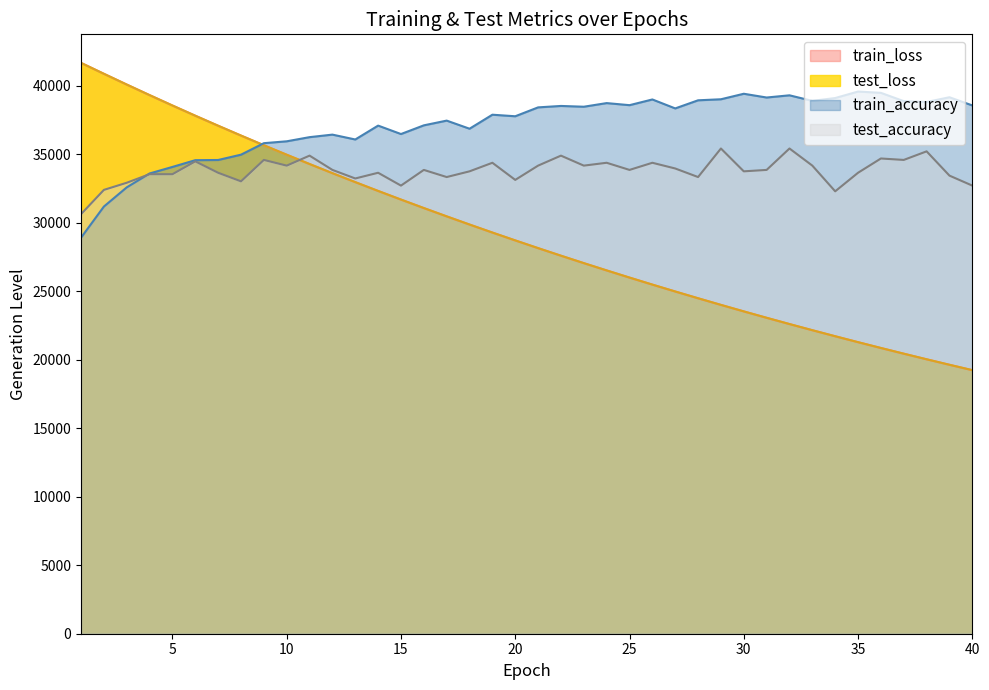

Does the chart have visible grid lines?

No